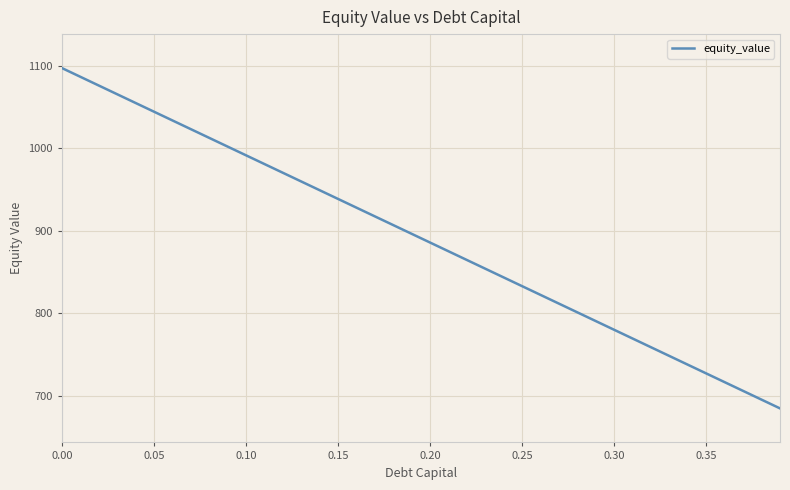

What is the minimum value shown in the chart?

684.8